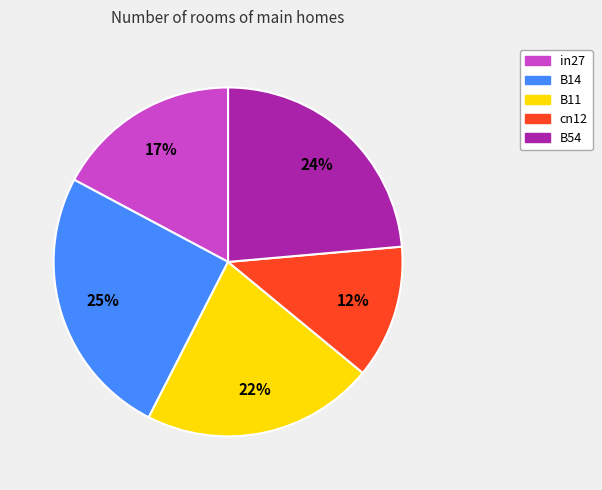

To the nearest percent, what is the average slice percentage?

20%